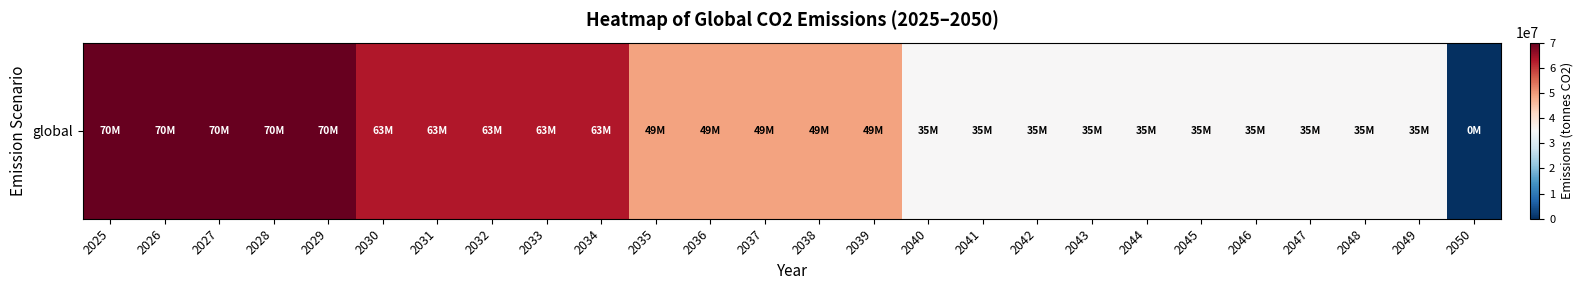

What is the maximum value shown in the chart?

70000000